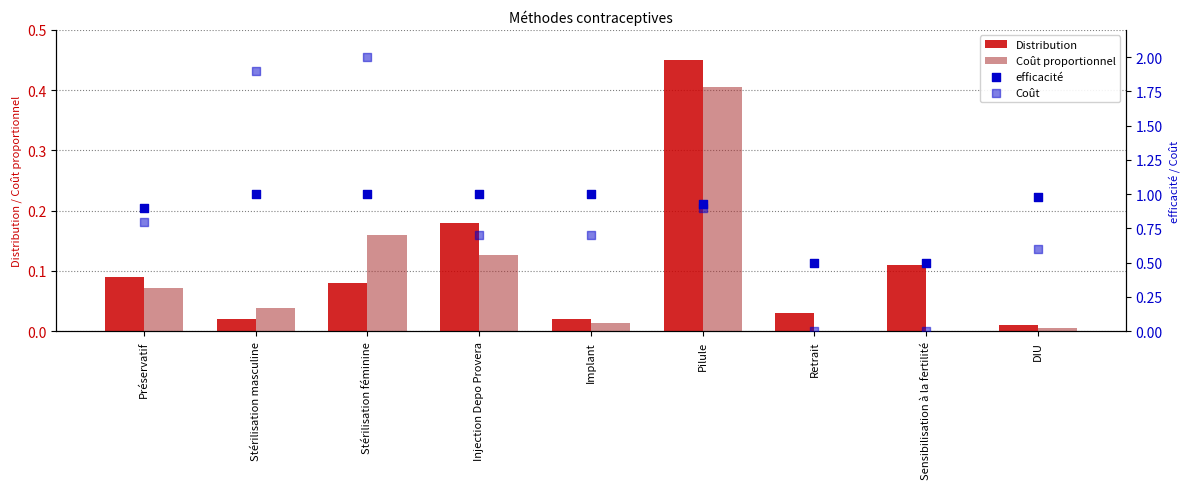

Is the value of Coût at DIU greater than the value of Coût proportionnel at Préservatif?

Yes